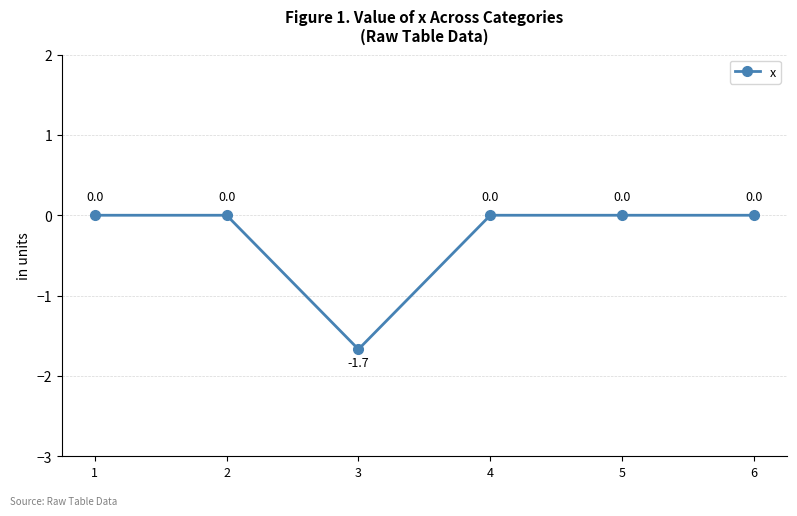

Reading left to right, extract all data points from this chart.

1=0.0	2=0.0	3=-1.7	4=0.0	5=0.0	6=0.0